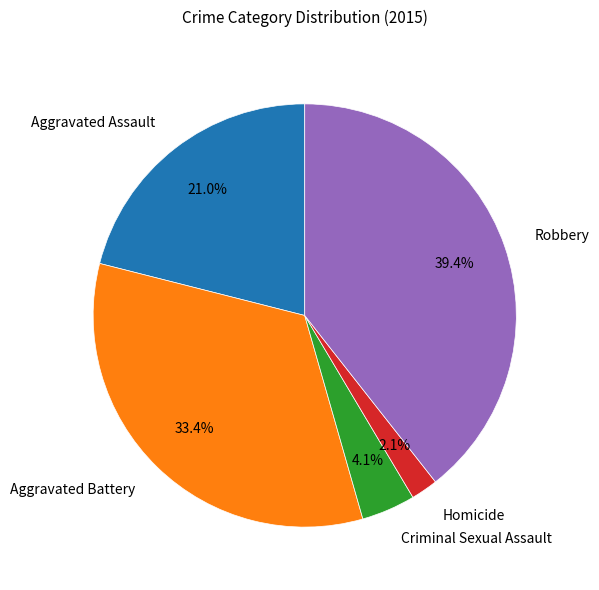

Is the sum of Aggravated Battery and Criminal Sexual Assault greater than half?

No